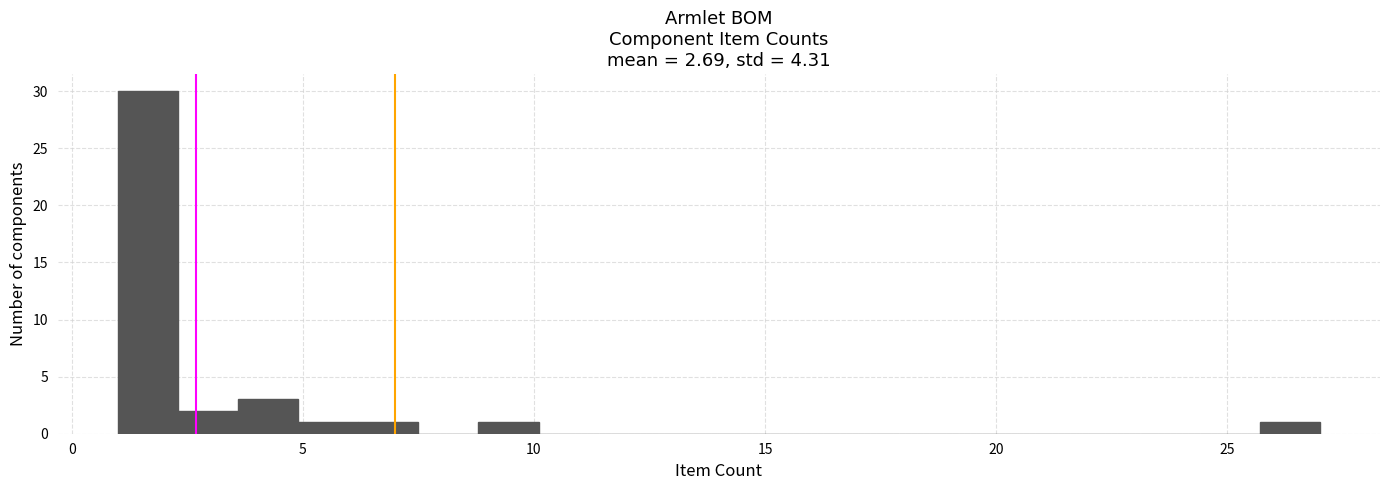

Read against the x-axis, roughly where is the centre of the tallest bar?

1.5